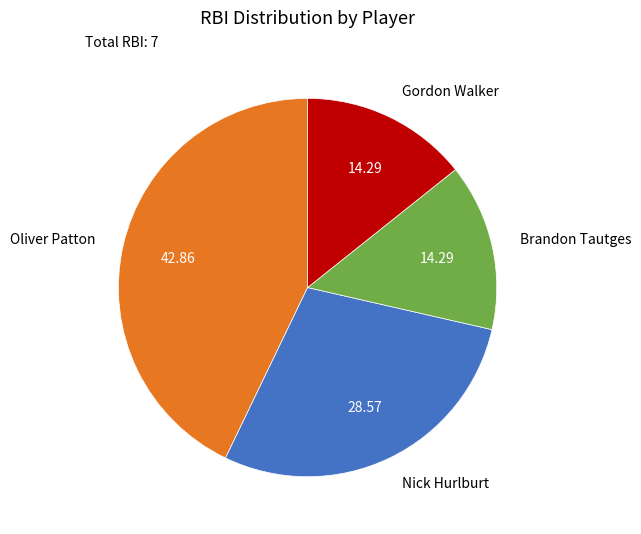

Approximately how many times larger is the value at Nick Hurlburt compared to Oliver Patton?

0.7